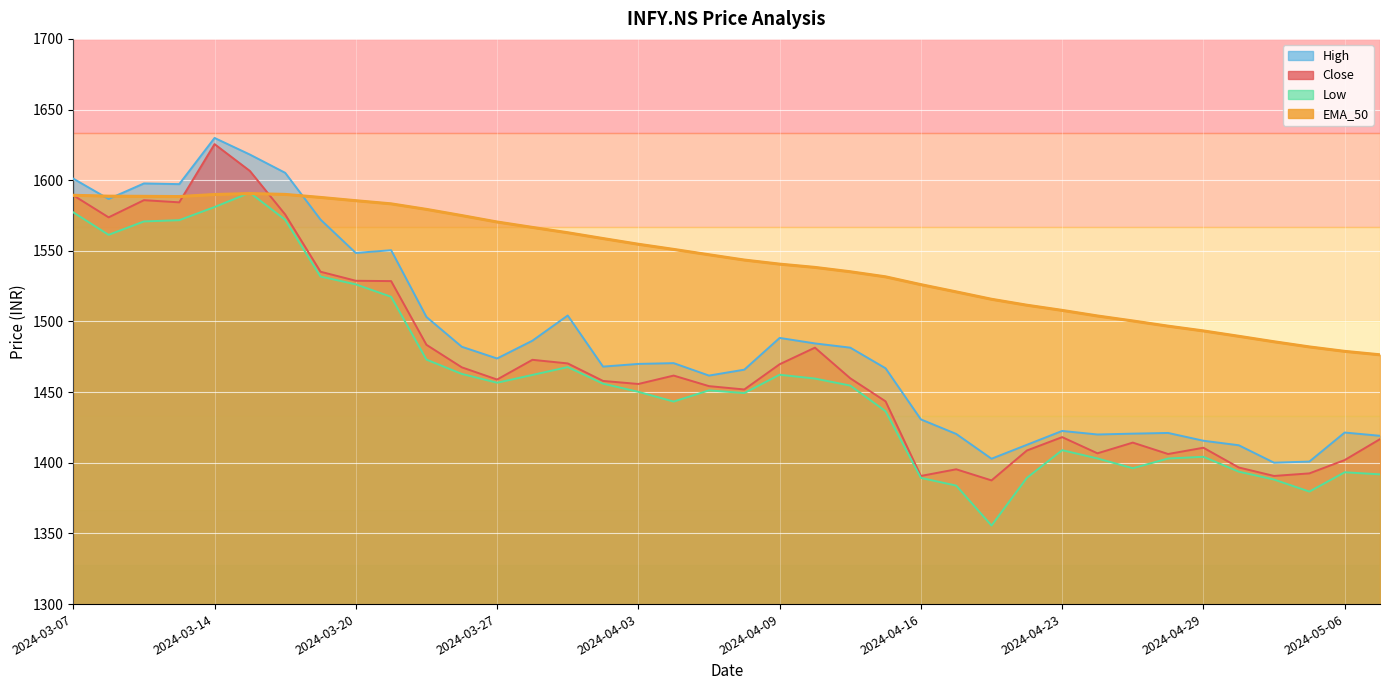

What is the highest value of the EMA_50 series?

1590.5